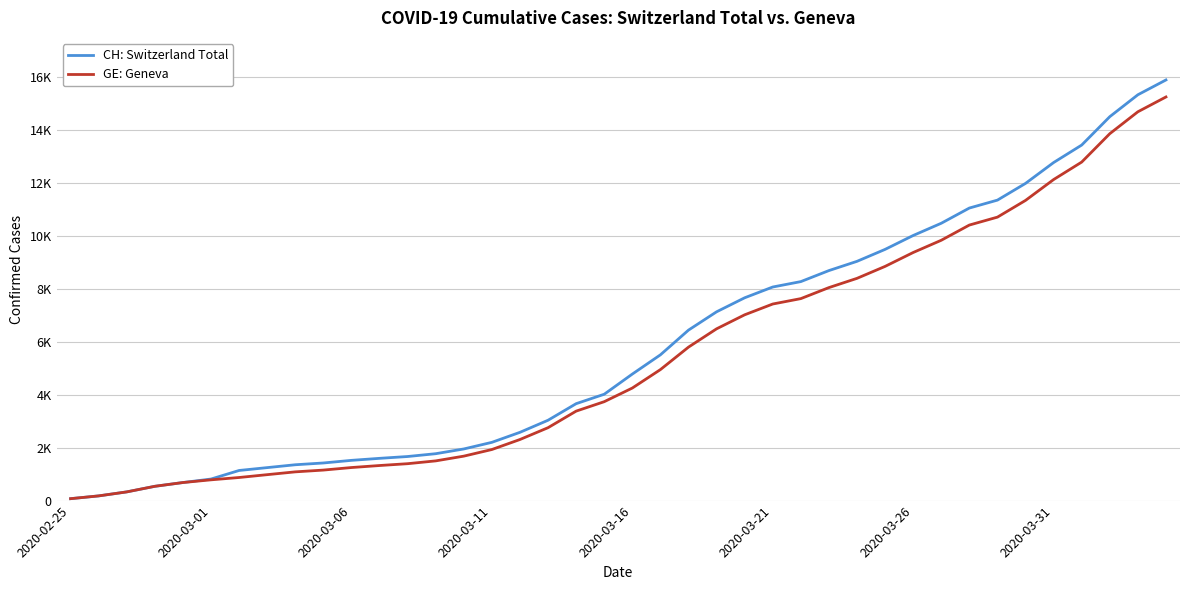

Does the chart have visible grid lines?

Yes